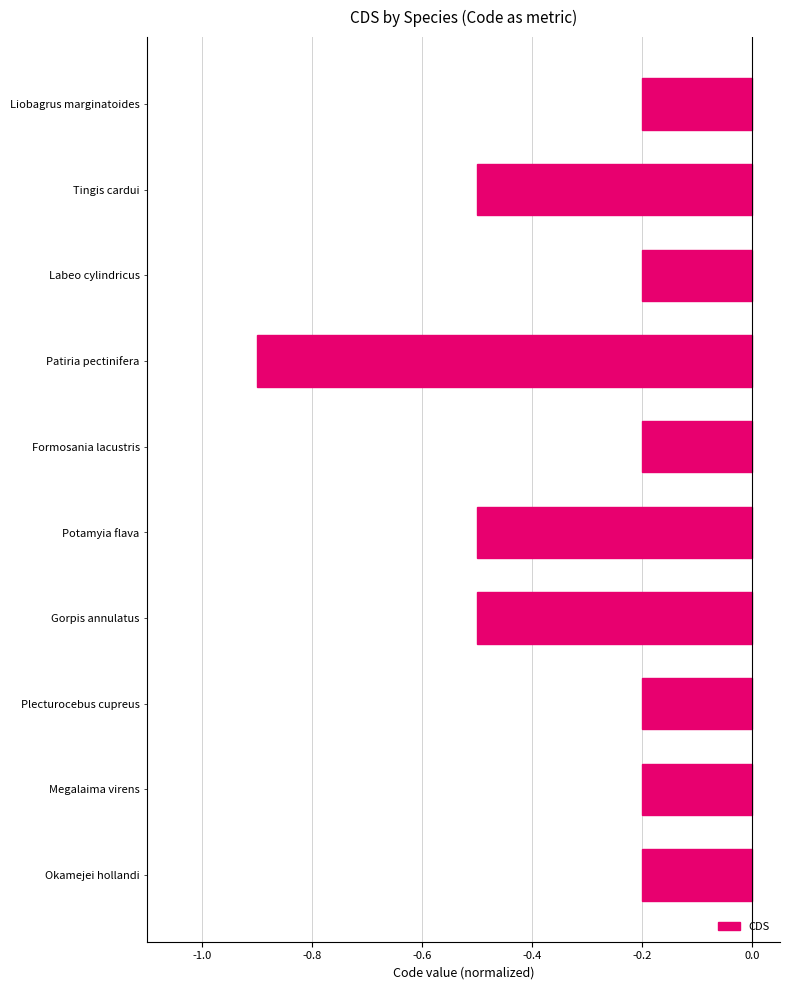

Does the chart contain stacked bars?

No